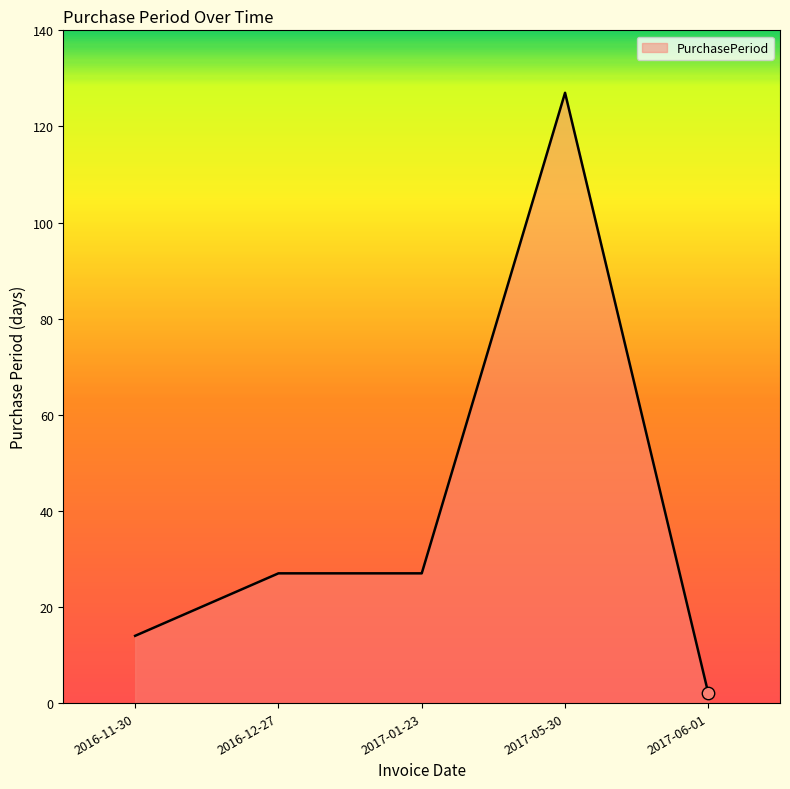

What is the change in value from 2016-11-30 to 2017-05-30?

+113